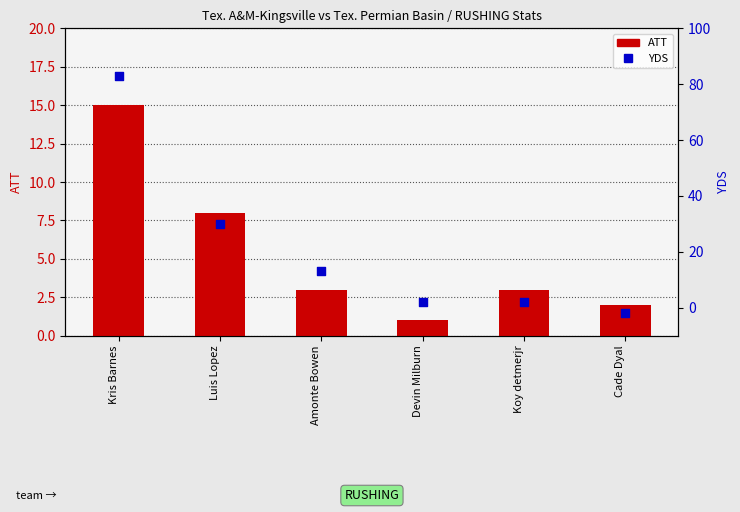

Is the value of ATT at Devin Milburn greater than the value of YDS at Devin Milburn?

No